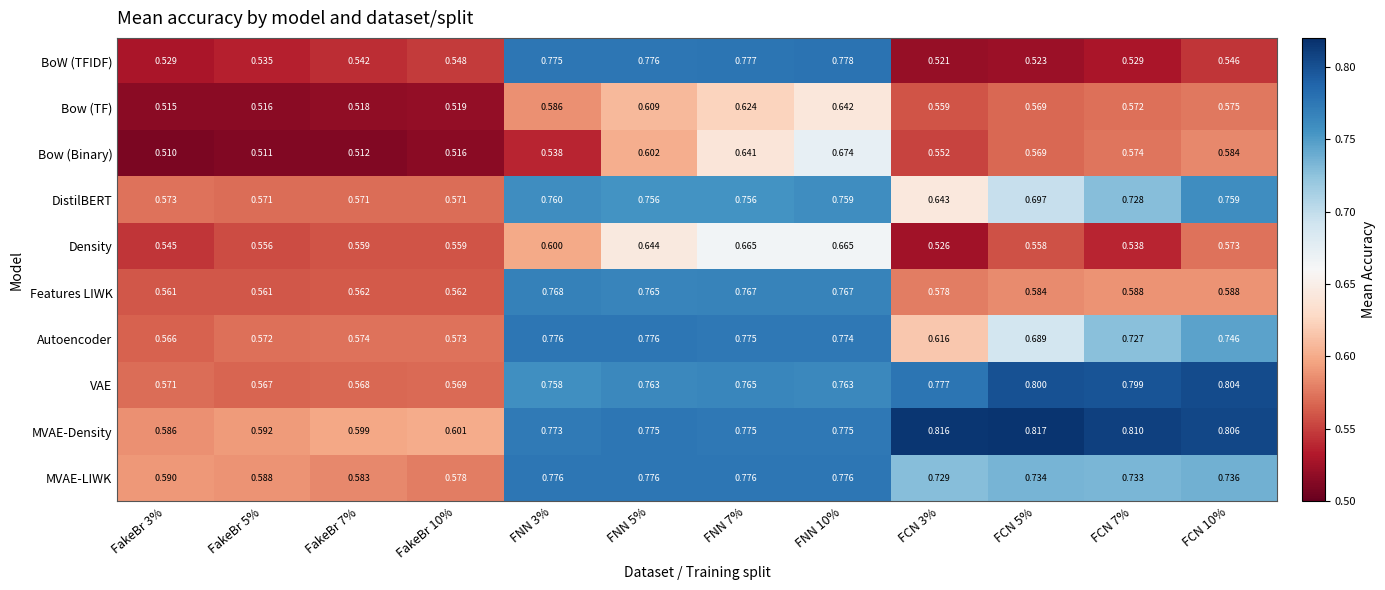

Between FakeBr 10% and FCN 5%, which series saw the biggest shift?

VAE